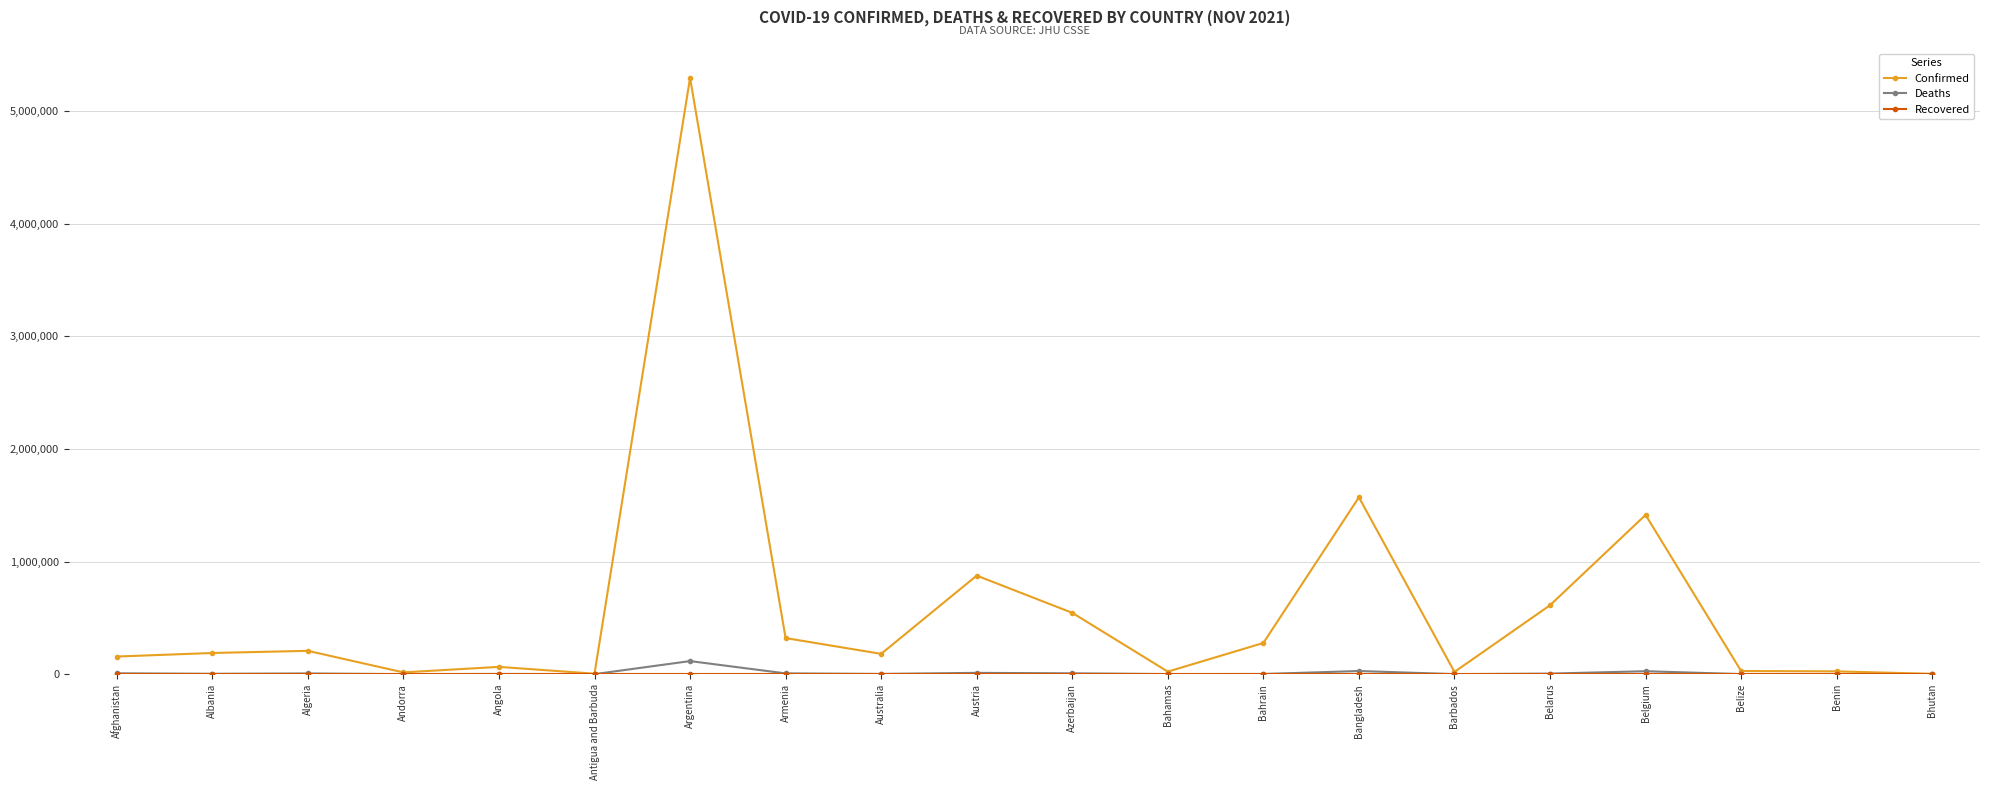

Which series has the largest total across all categories?

Confirmed